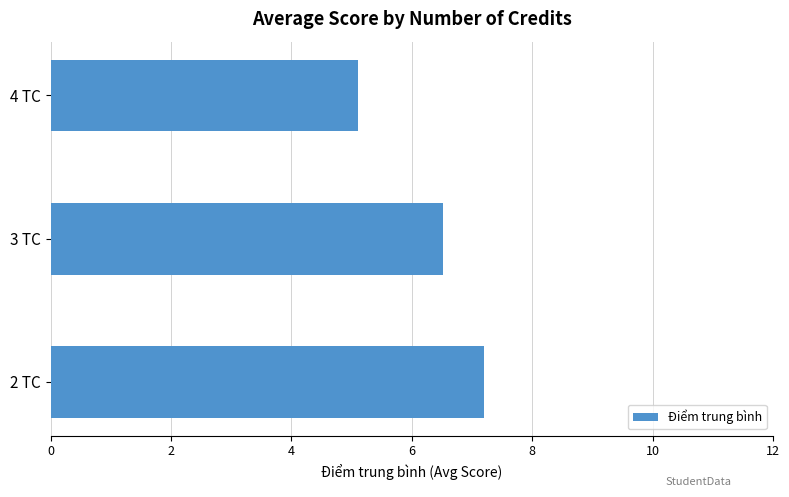

List the labels in order of value, smallest first.

4 TC, 3 TC, 2 TC